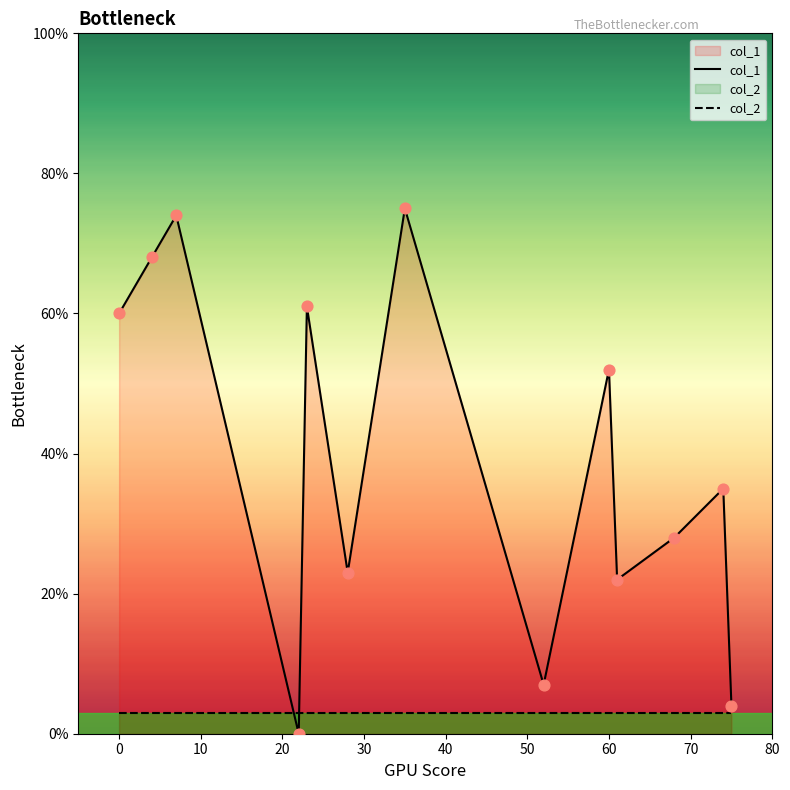

Which series contains the lowest Y value?

col_1